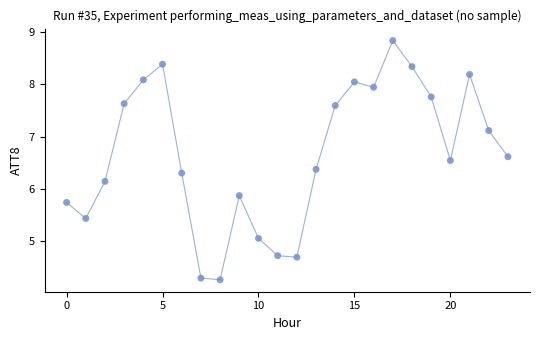

What is the range of Y values (max minus min)?

4.6